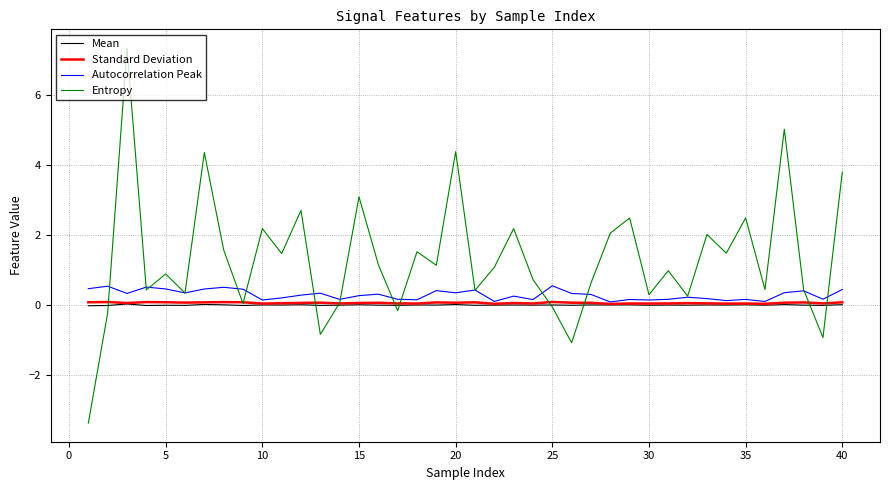

Which series has the largest total across all categories?

Entropy